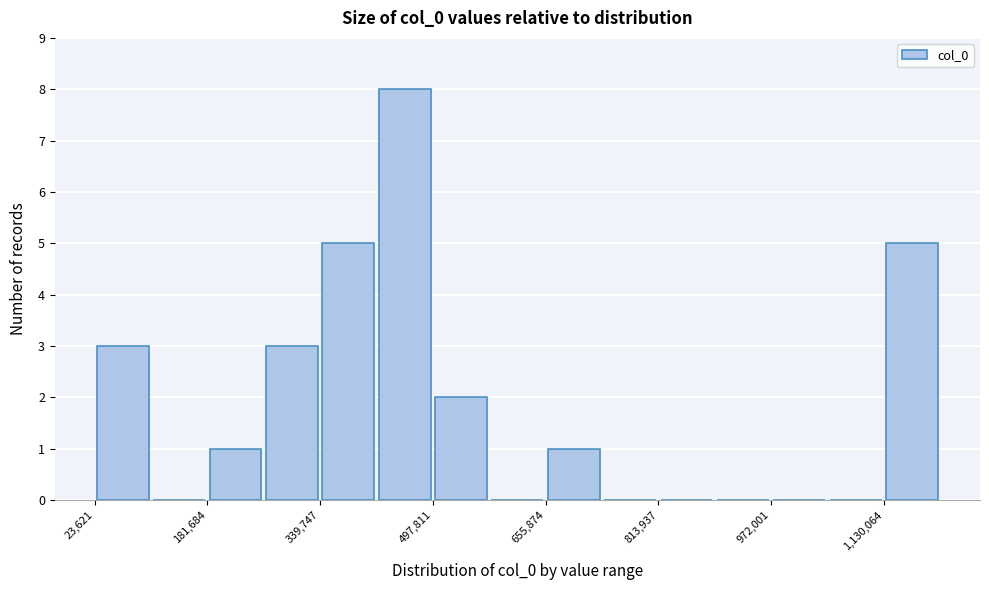

Around what value on the x-axis is the tallest bar? Give the approximate position of its centre, as read against the axis.

460000